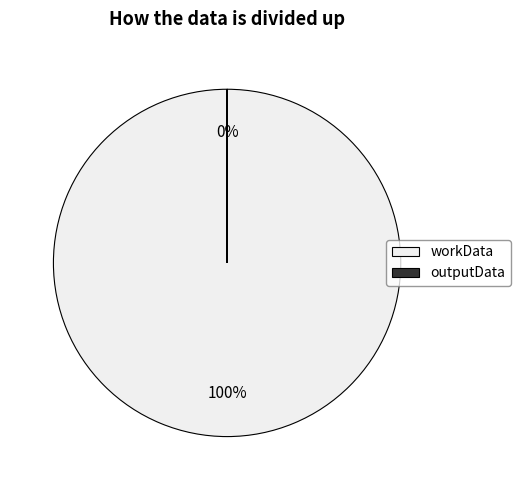

Is there any slice that represents more than half of the pie?

Yes